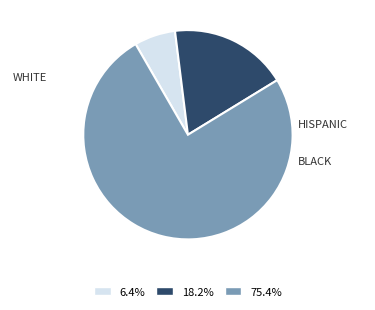

Is there a majority slice in this chart?

Yes